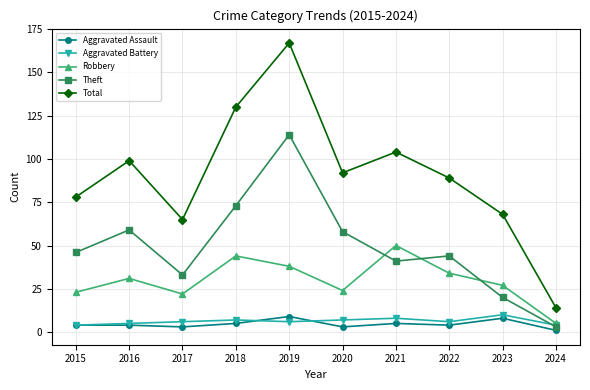

Which series has the largest total across all categories?

Total